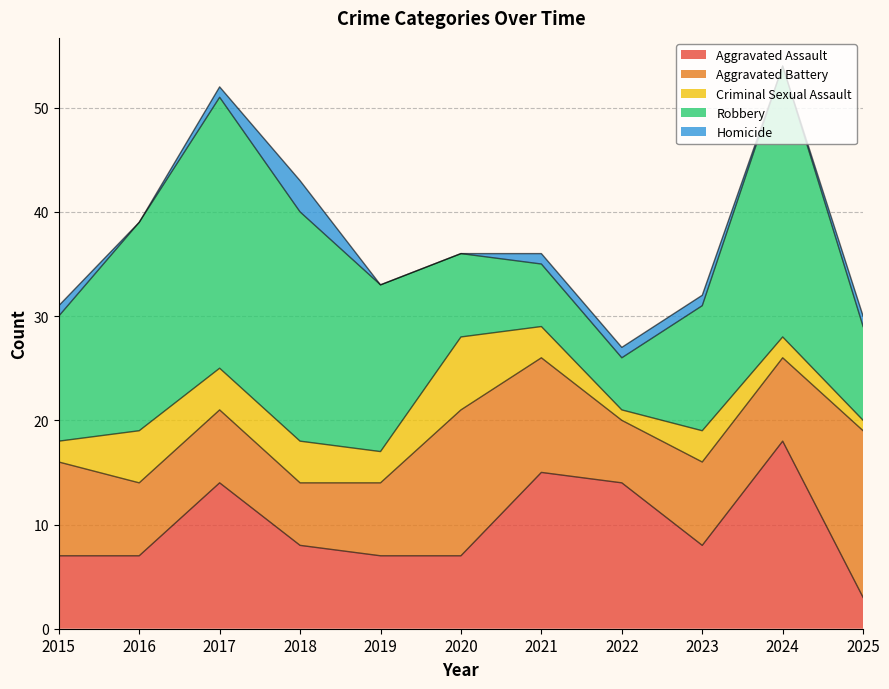

What is the total value across all series at 2017?

52